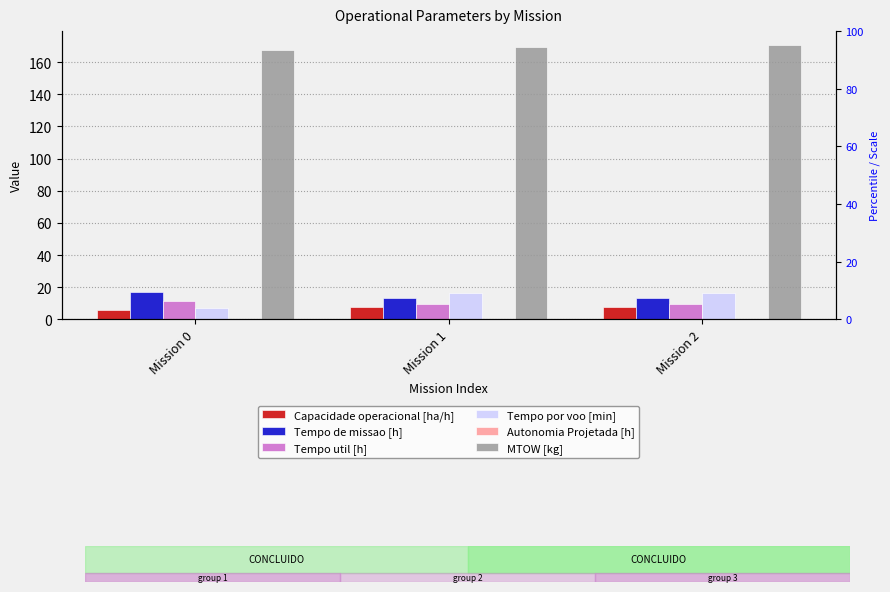

Reading left to right, extract all data points from this chart.

Capacidade operacional [ha/h]: 5.8	7.5	7.5
Tempo de missao [h]: 17.1	13.4	13.4
Tempo util [h]: 11.5	9.8	9.8
Tempo por voo [min]: 7.2	16.3	16.3
Autonomia Projetada [h]: 0.1	0.2	0.3
MTOW [kg]: 167.9	169.3	170.8